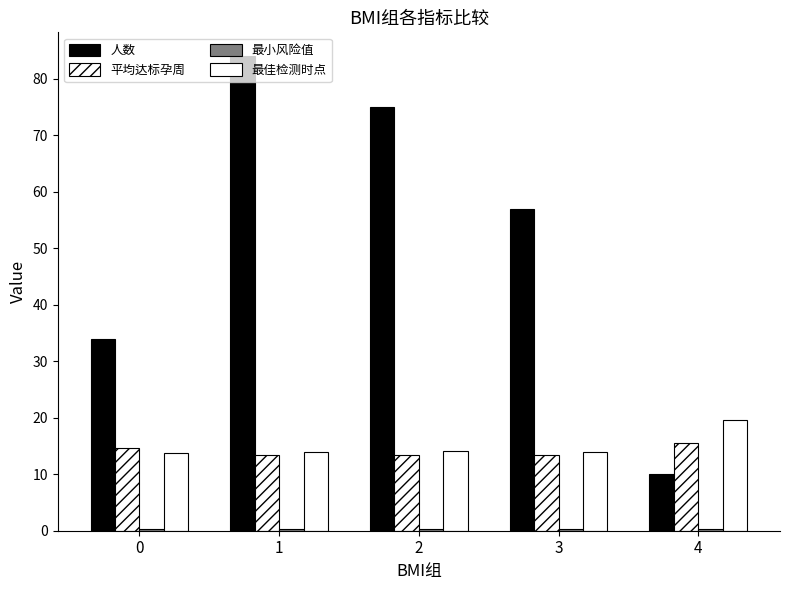

The 最小风险值 series shows 0.3 at 1. True or false?

False